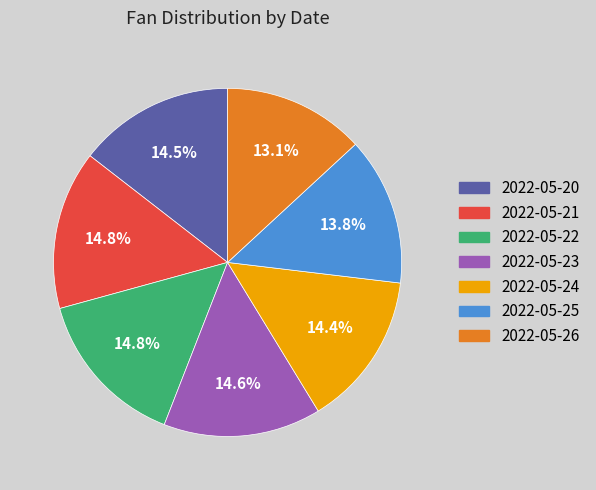

Is there a majority slice in this chart?

No